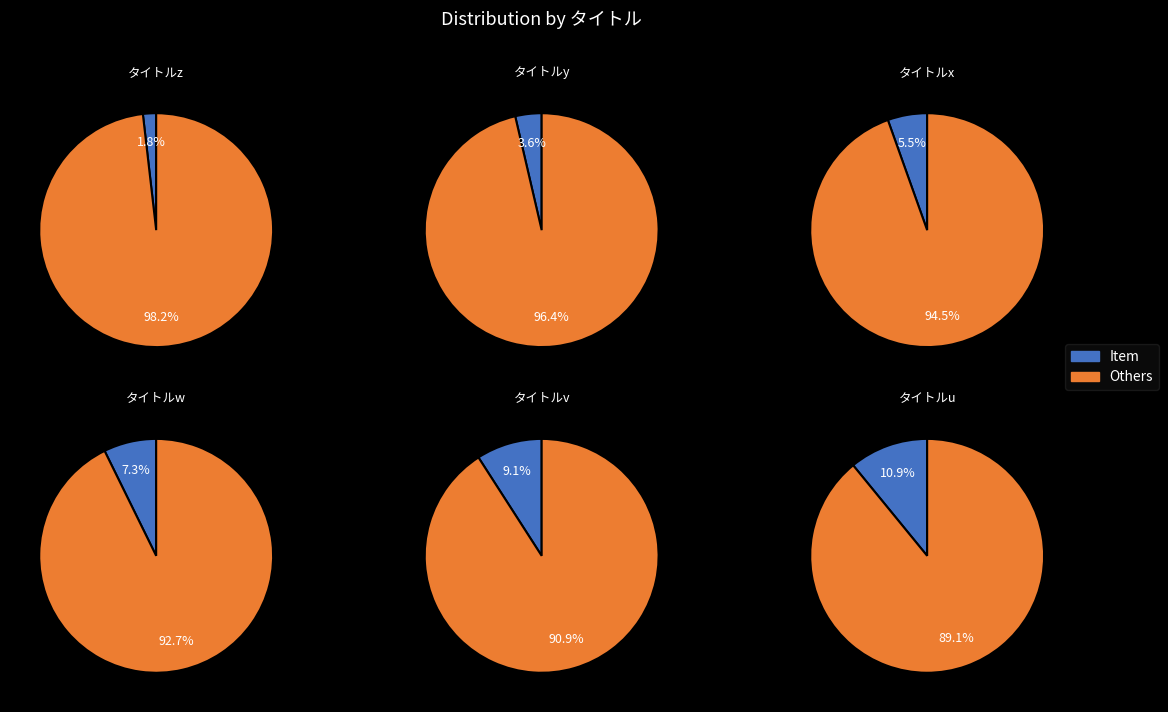

What is the change in value from タイトルy to タイトルx?

+1